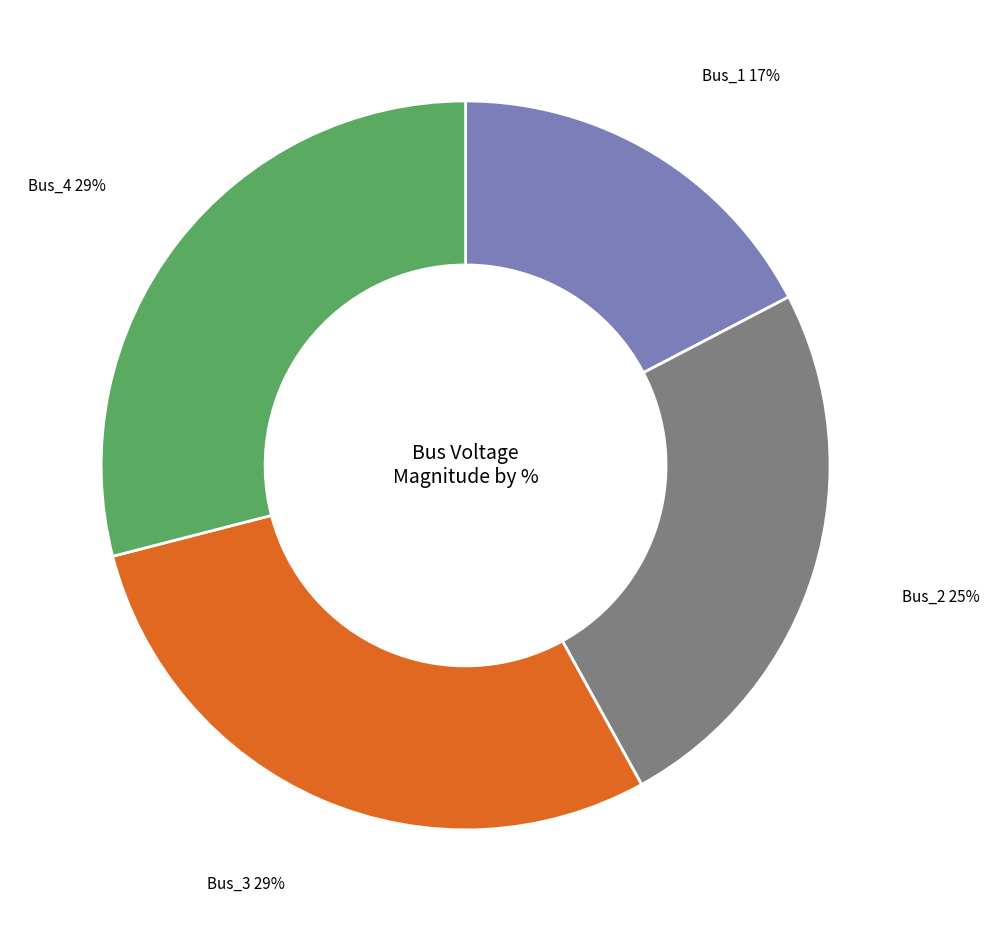

Is there any slice that represents more than half of the pie?

No